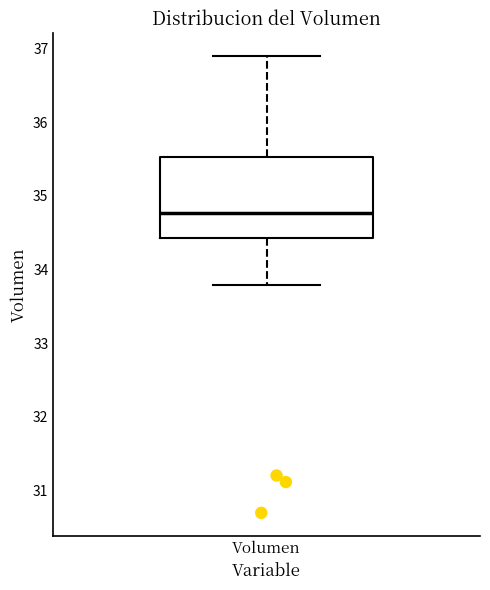

Transcribe this box plot: give where the median line is, the range the box spans, and where the two whiskers end, as read against the y-axis. The values are not printed on the chart, so give them approximately, as read against the axis.

median 34.8, box 34.4 to 35.5, whiskers 33.8 to 36.9